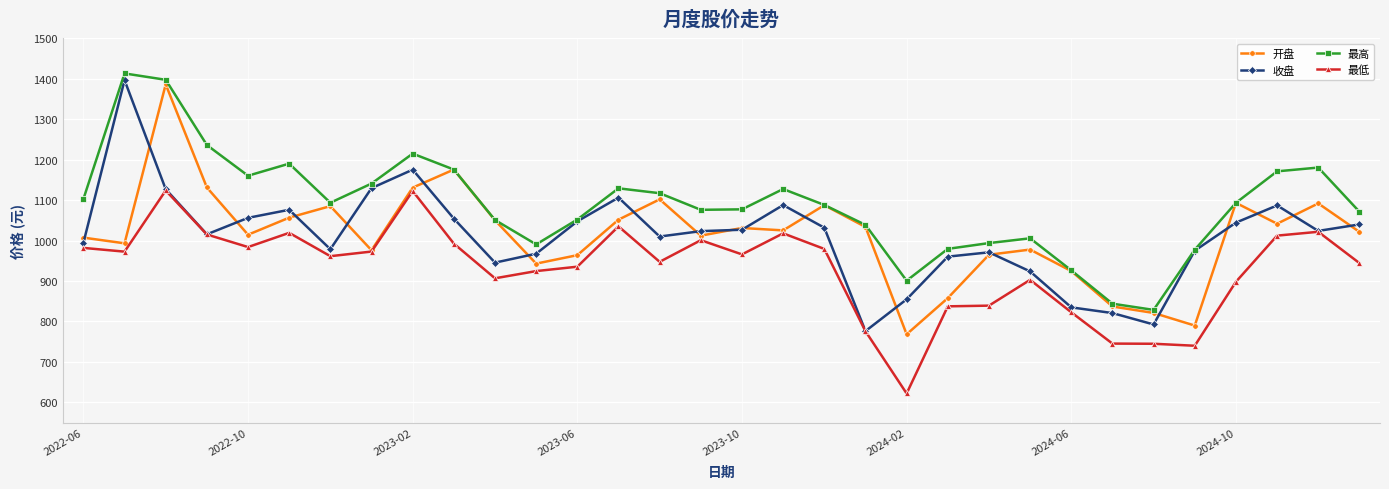

Which series has the largest total across all categories?

最高